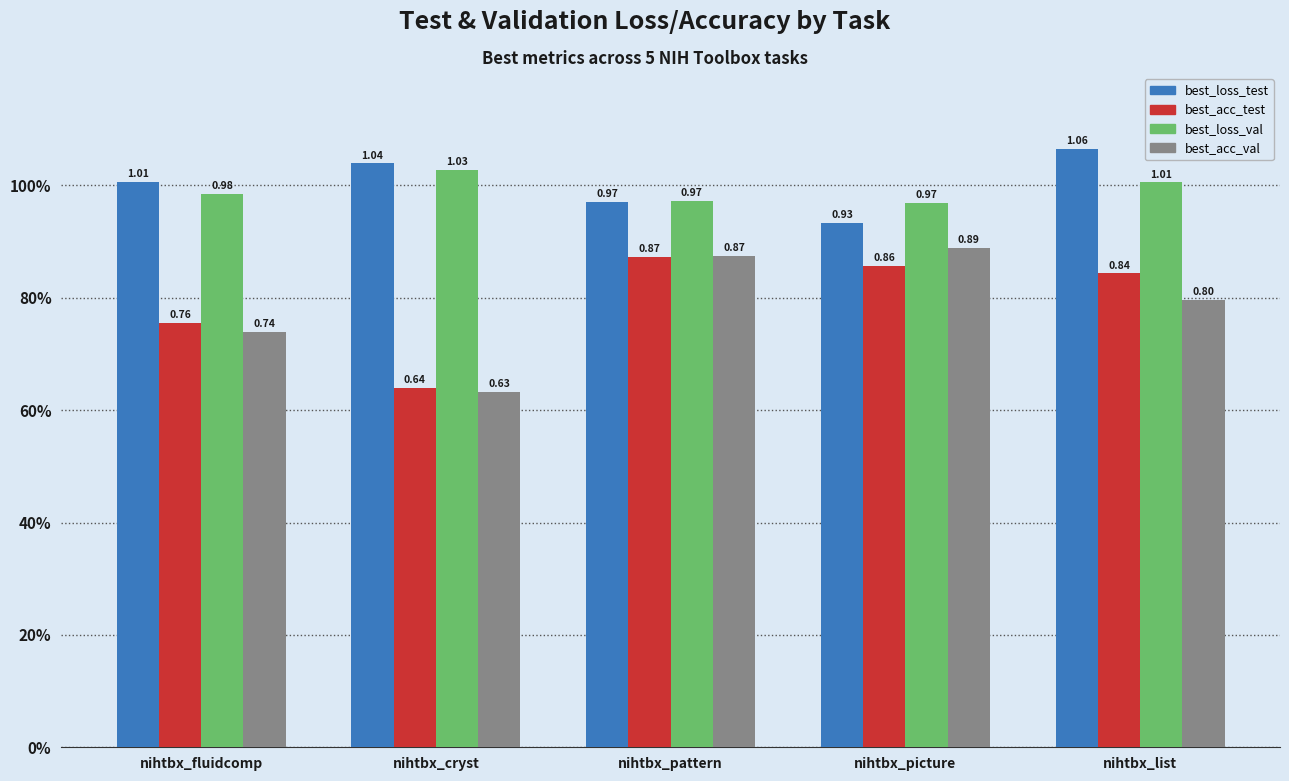

Are the bars grouped side by side (vs. stacked)?

Yes